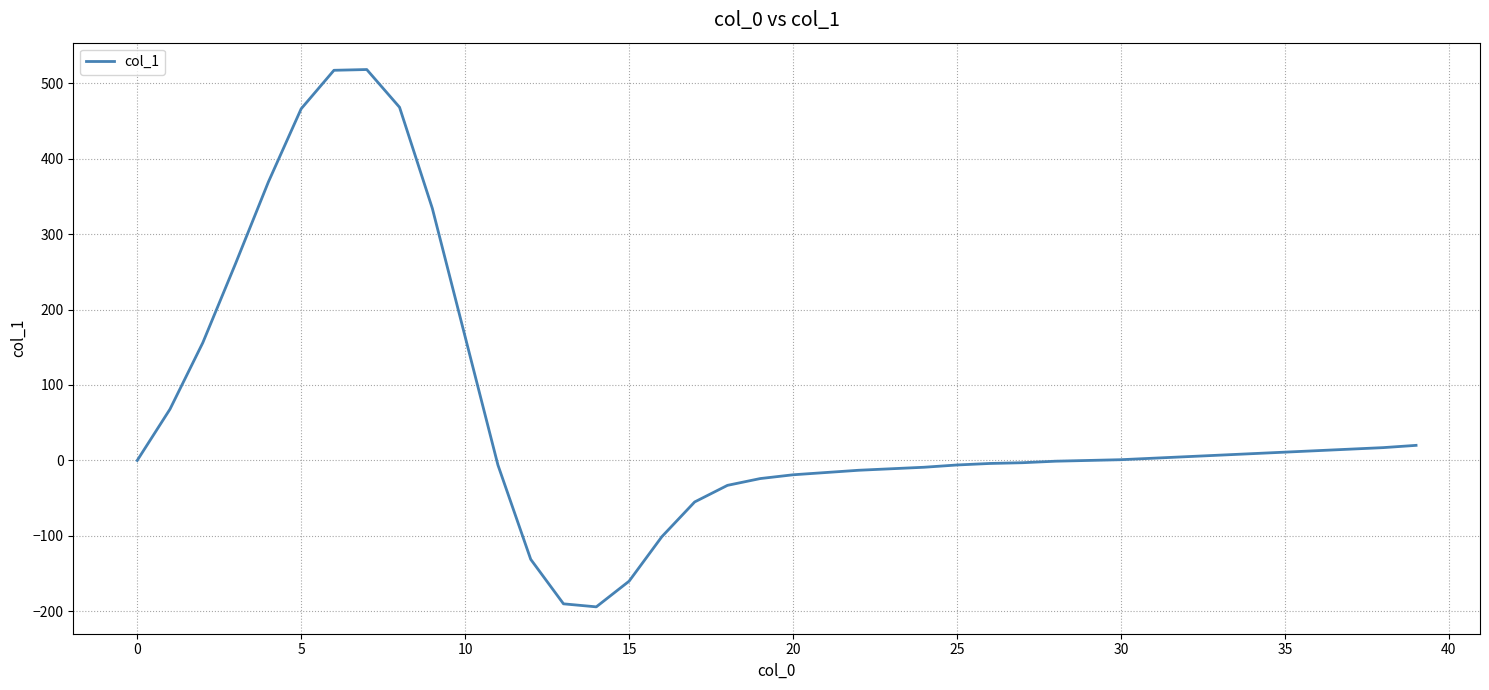

What is the maximum value shown in the chart?

518